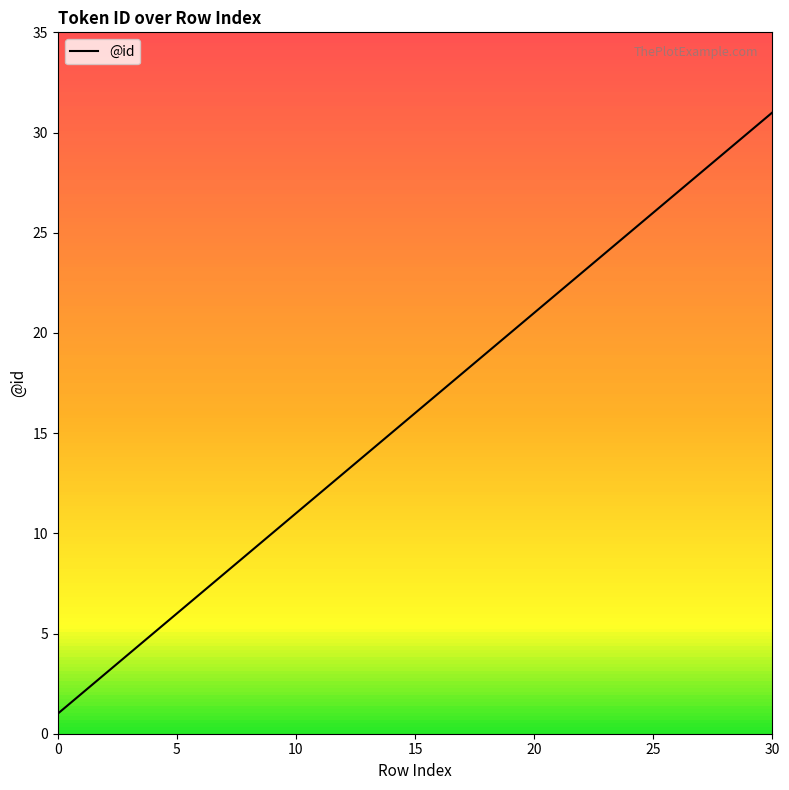

True or false: there are more than 2 points higher than both neighbors.

False